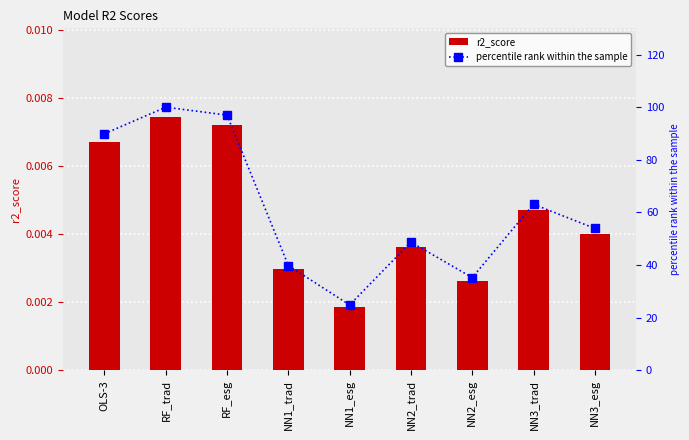

Is it true that r2_score equals 0.0 at RF_esg?

False